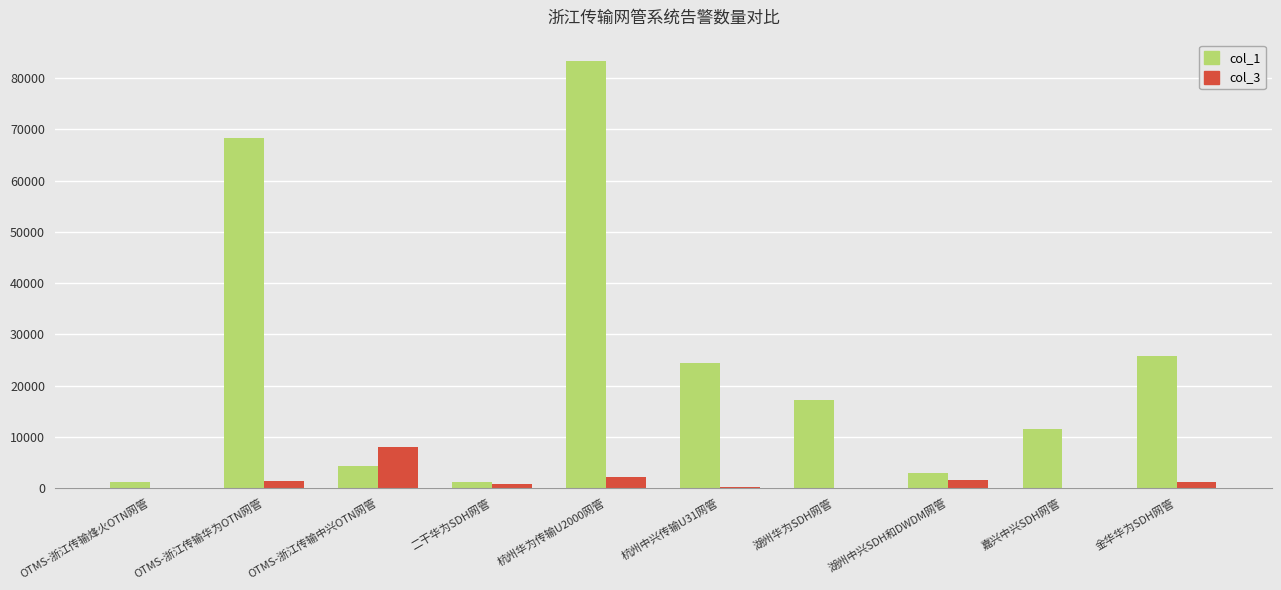

How many data points does each series have?

10